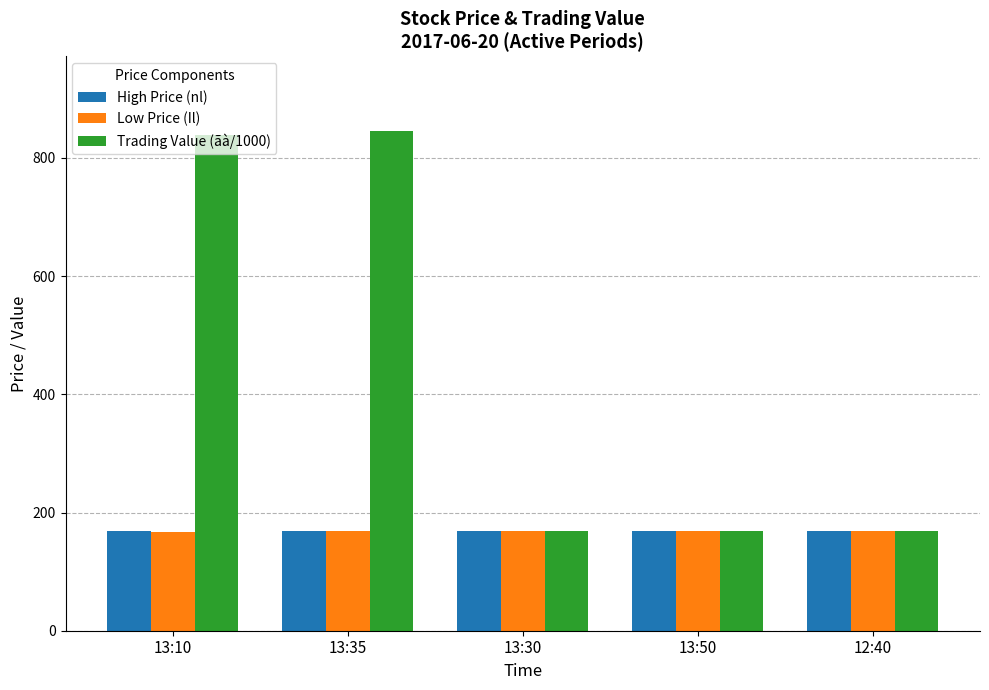

What is the lowest value of the Trading Value (ãà/1000) series?

168